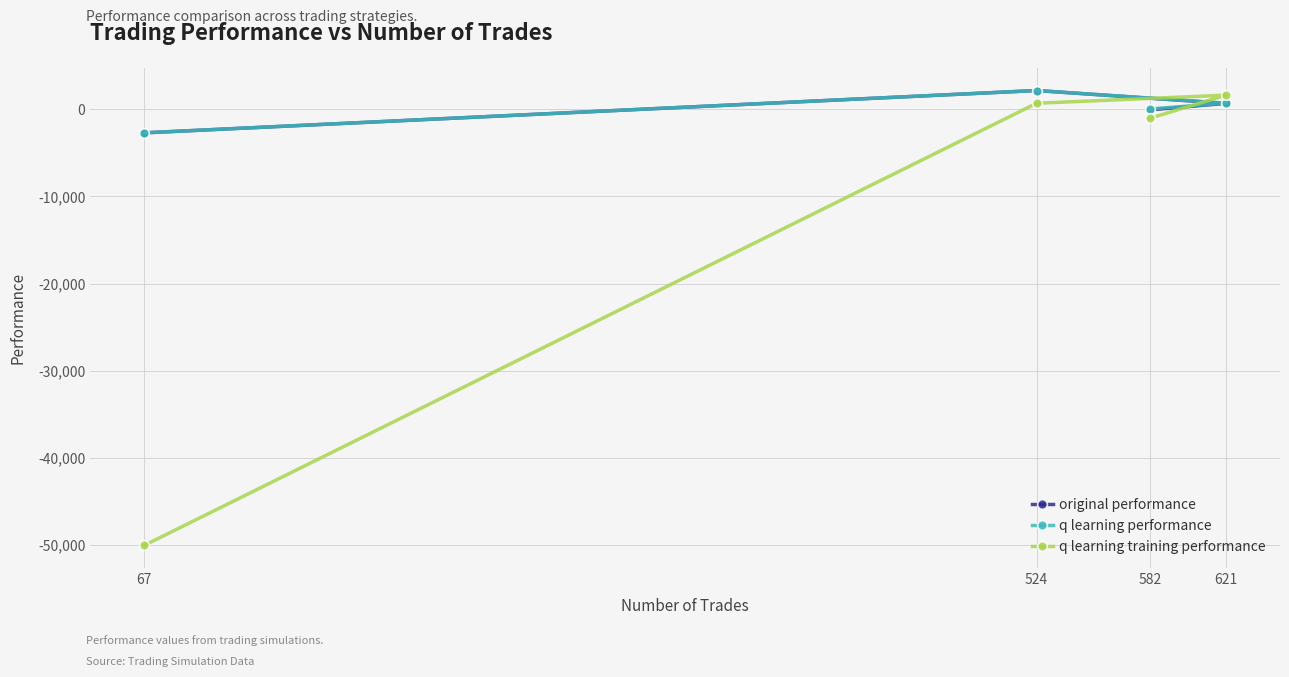

True or false: original performance has a value of 3442.2 at 524.

False